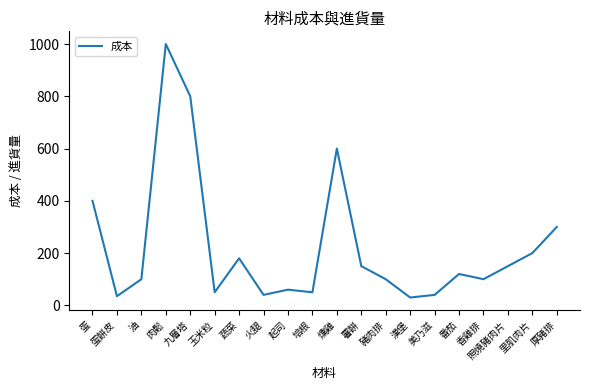

Read the value at 起司, to the nearest 50.

50